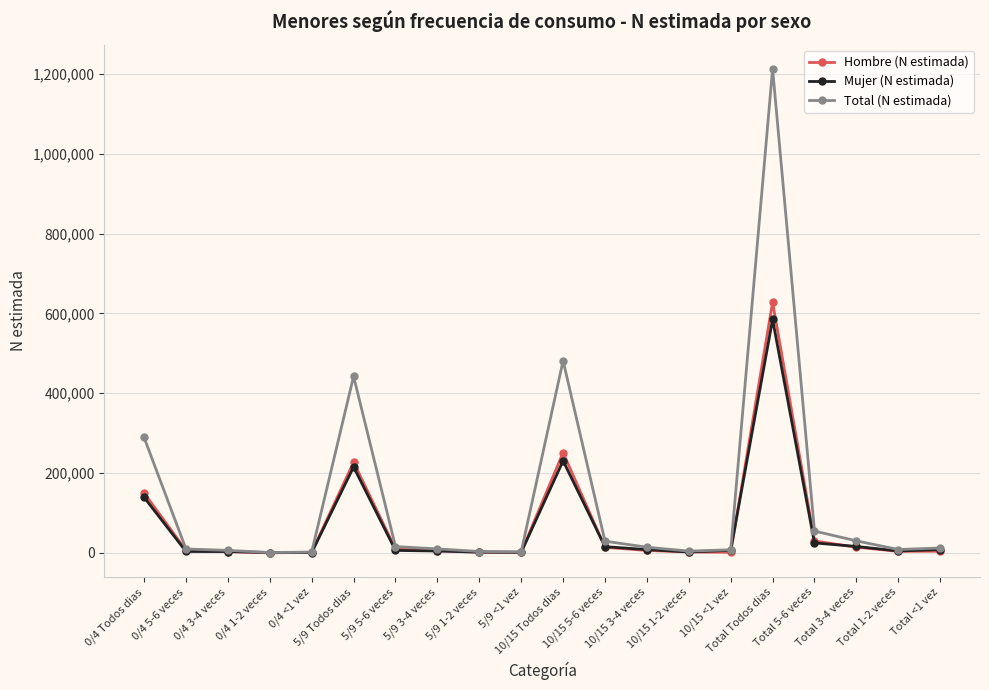

What is the highest value of the Mujer (N estimada) series?

584744